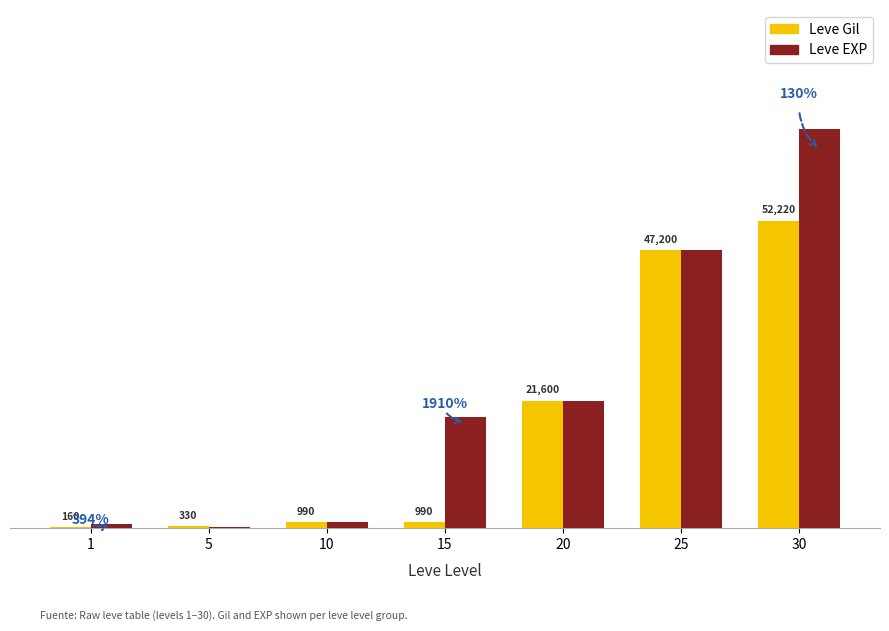

Reading left to right, list all the values displayed in this chart.

Leve Gil: 160	330	990	990	21600	47200	52220
Leve EXP: 630	220	990	18910	21600	47200	67730